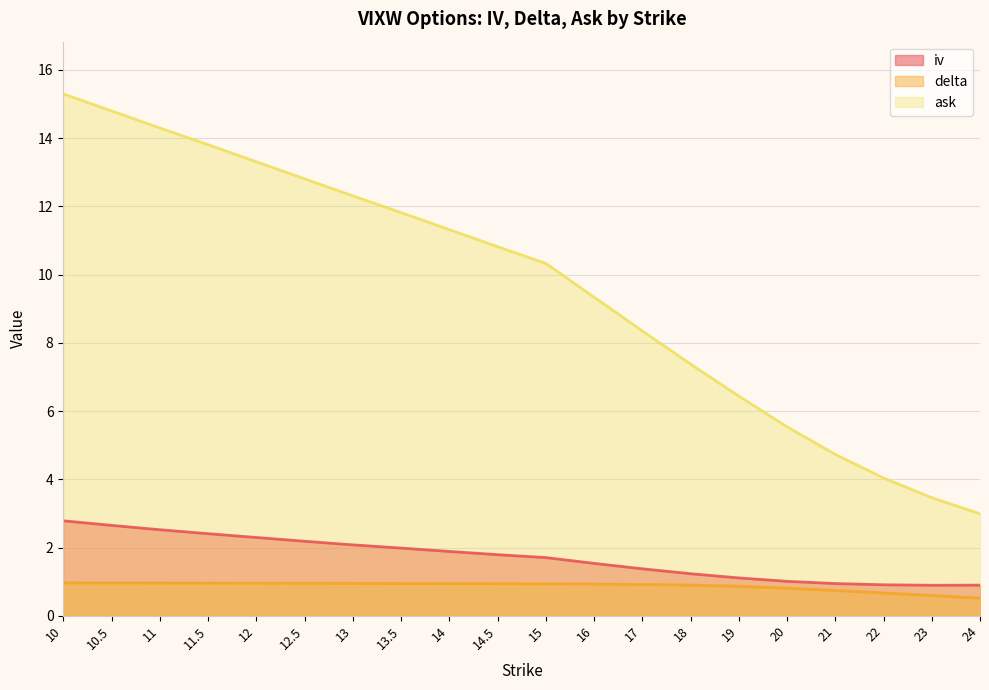

Rank the series by their maximum value, from highest to lowest.

ask, iv, delta